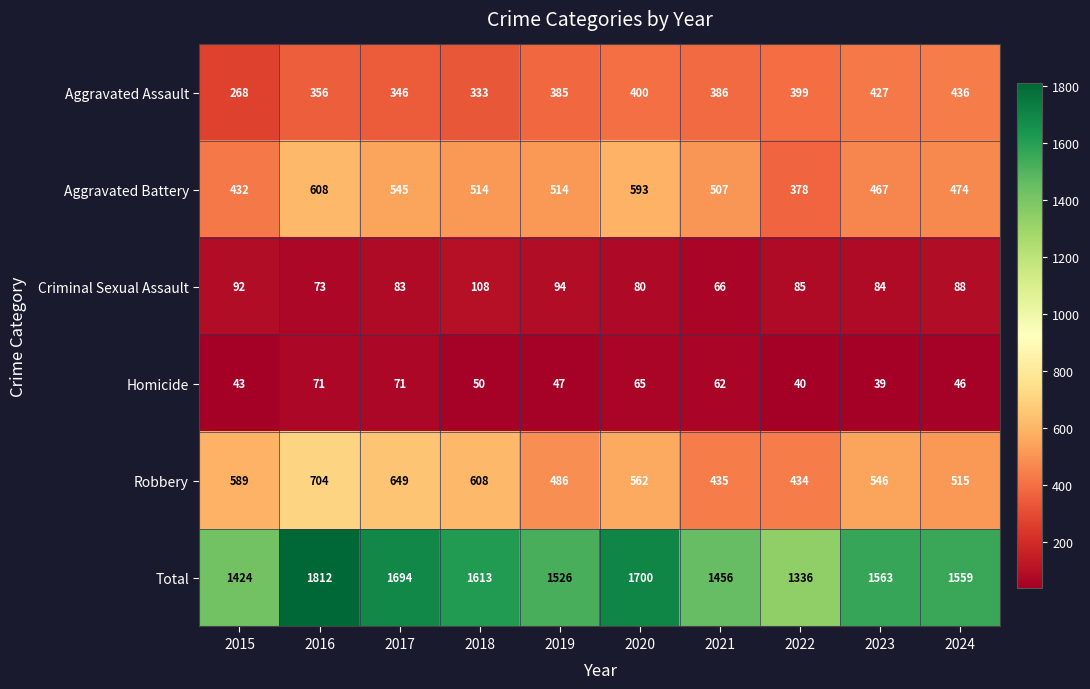

List the series in order of their peak value, highest first.

Total, Robbery, Aggravated Battery, Aggravated Assault, Criminal Sexual Assault, Homicide